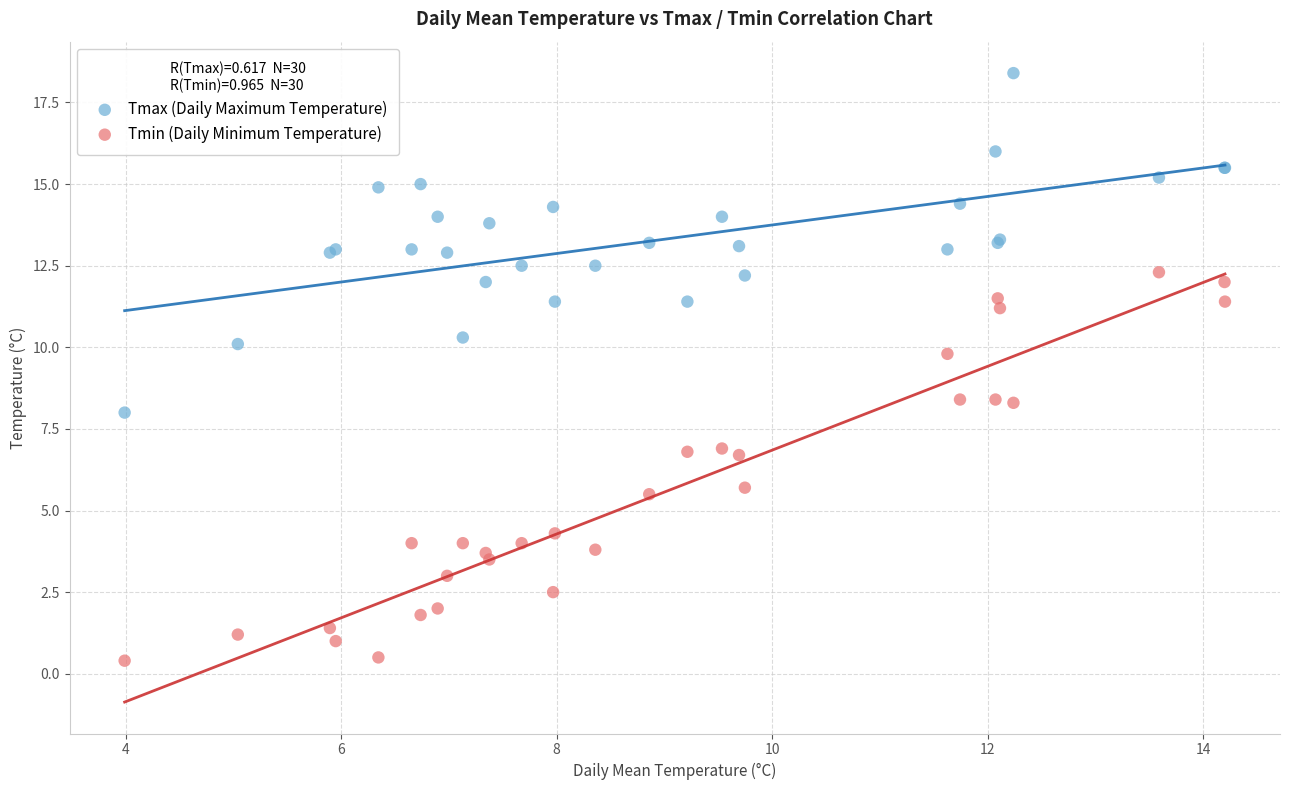

Which series has the largest Y range (max minus min)?

Tmin (Daily Minimum Temperature)